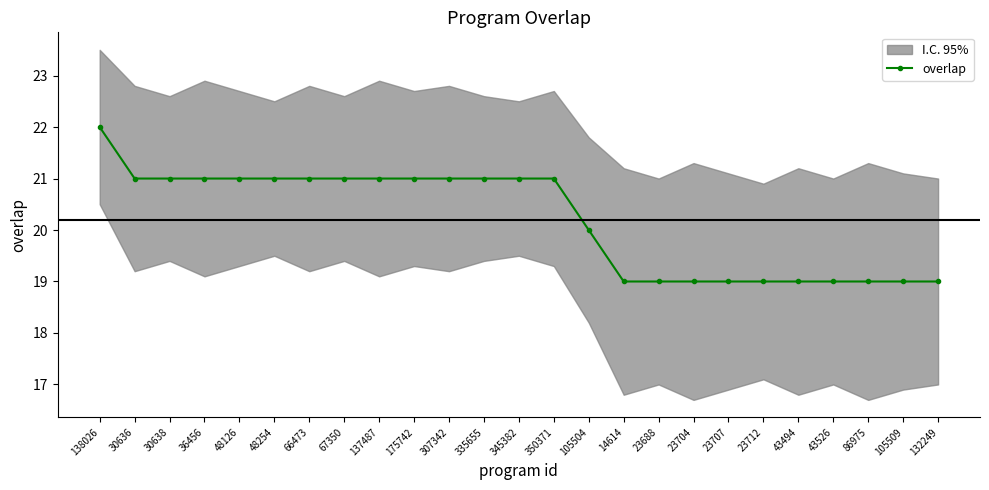

How many values are below 21?

11